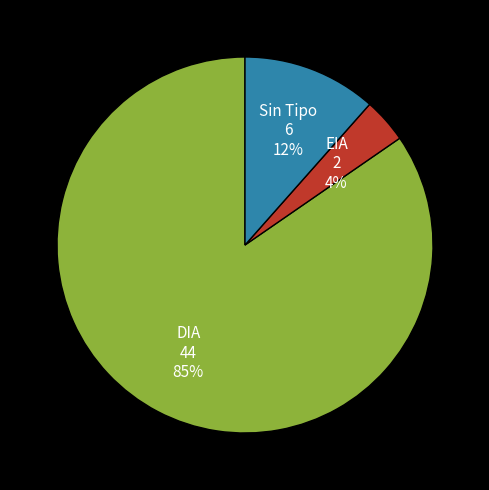

How many segments does this pie chart have?

3